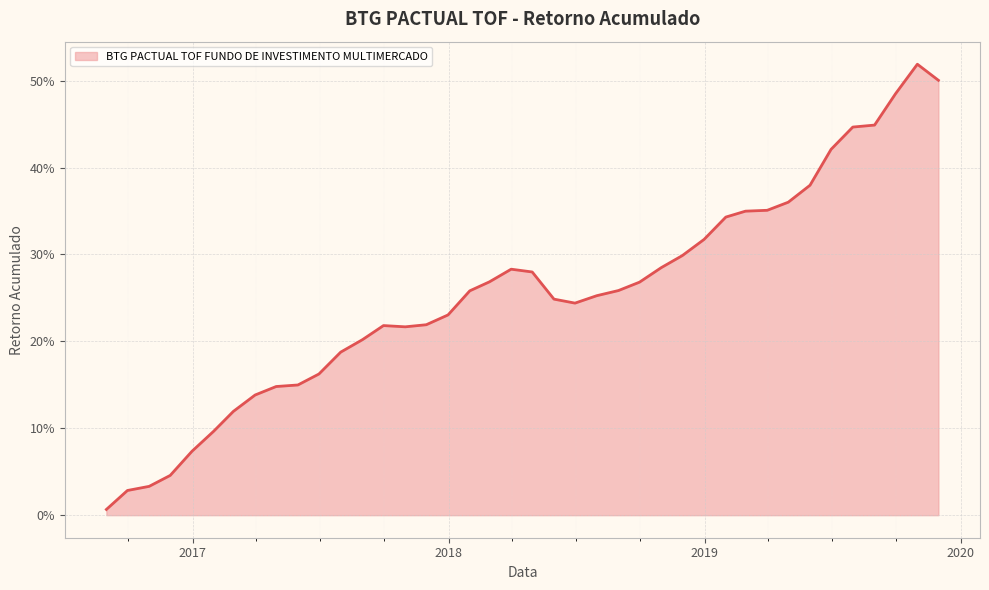

List the labels in order of value, largest first.

2019-10-31, 2019-11-30, 2019-09-30, 2019-08-31, 2019-07-31, 2019-06-30, 2019-05-31, 2019-04-30, 2019-03-31, 2019-02-28, 2019-01-31, 2018-12-31, 2018-11-30, 2018-10-31, 2018-03-31, 2018-04-30, 2018-02-28, 2018-09-30, 2018-08-31, 2018-01-31, 2018-07-31, 2018-05-31, 2018-06-30, 2017-12-31, 2017-11-30, 2017-09-30, 2017-10-31, 2017-08-31, 2017-07-31, 2017-06-30, 2017-05-31, 2017-04-30, 2017-03-31, 2017-02-28, 2017-01-31, 2016-12-31, 2016-11-30, 2016-10-31, 2016-09-30, 2016-08-31